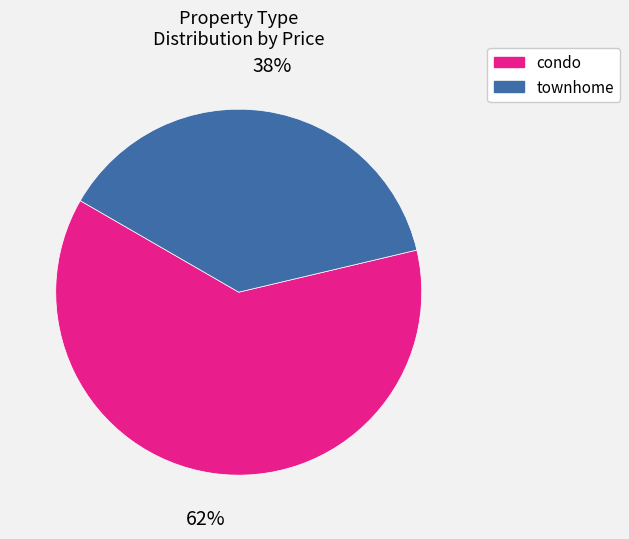

How many segments does this pie chart have?

2